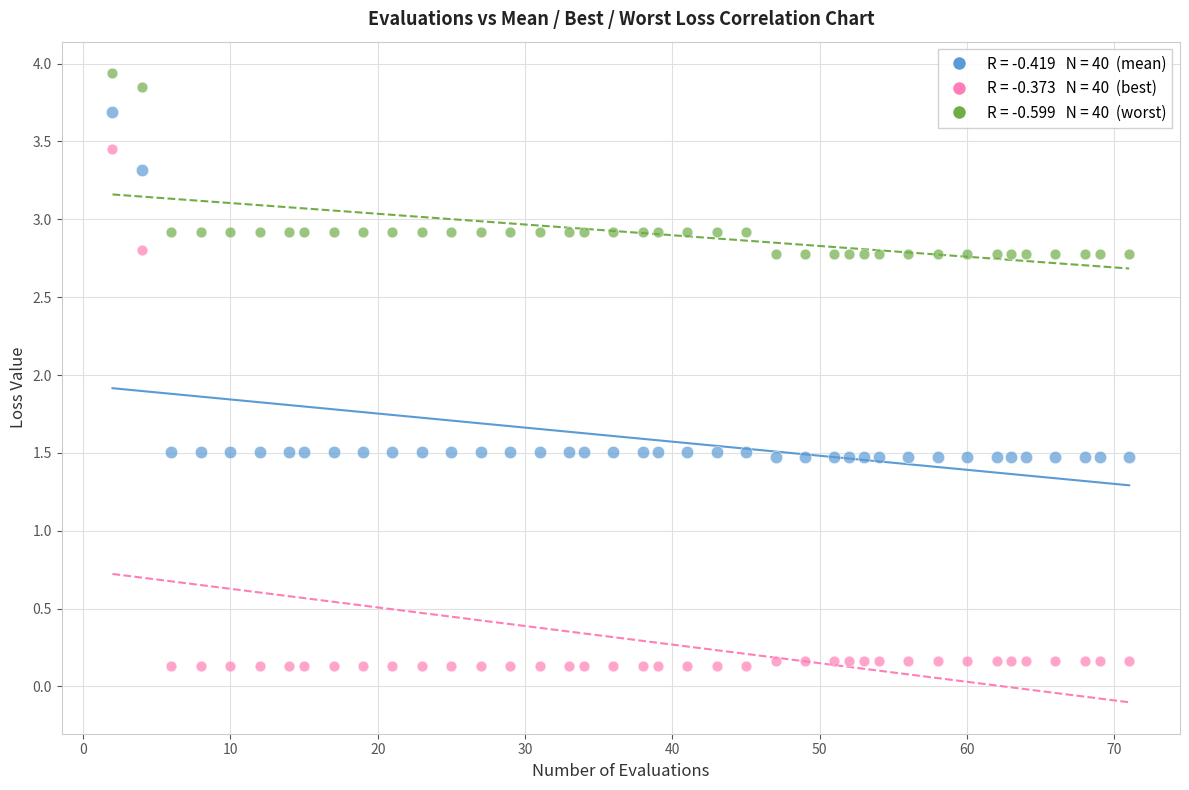

How many points are shown in the scatter plot?

120